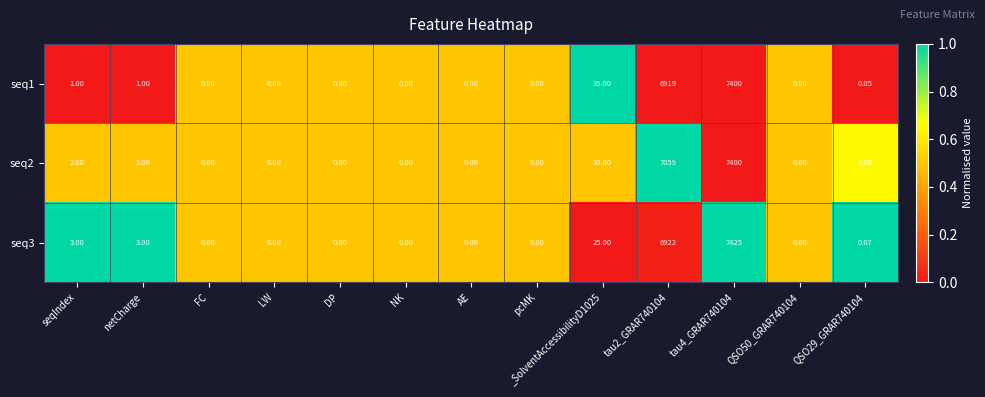

How many values in seq2 are above zero?

6